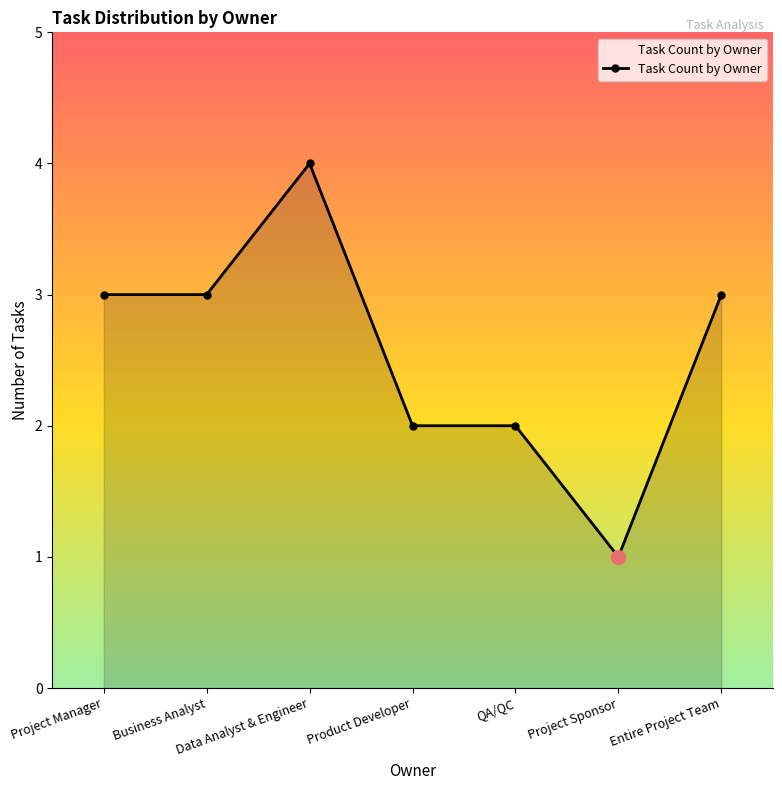

What position from the left is Data Analyst & Engineer?

3